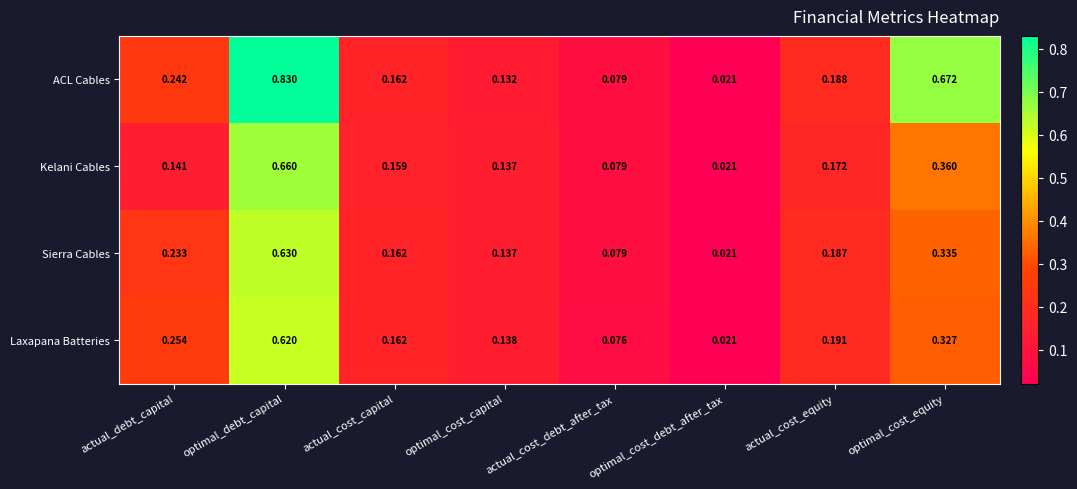

At actual_debt_capital, list the series in order from largest to smallest.

Laxapana Batteries, ACL Cables, Sierra Cables, Kelani Cables